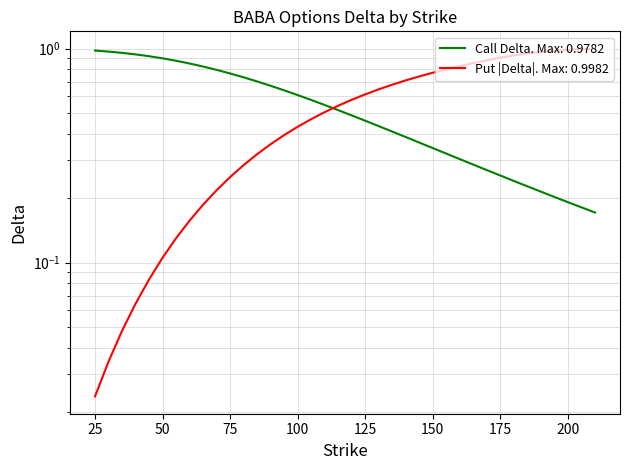

True or false: Call Delta has more than 1 interior local peaks.

False